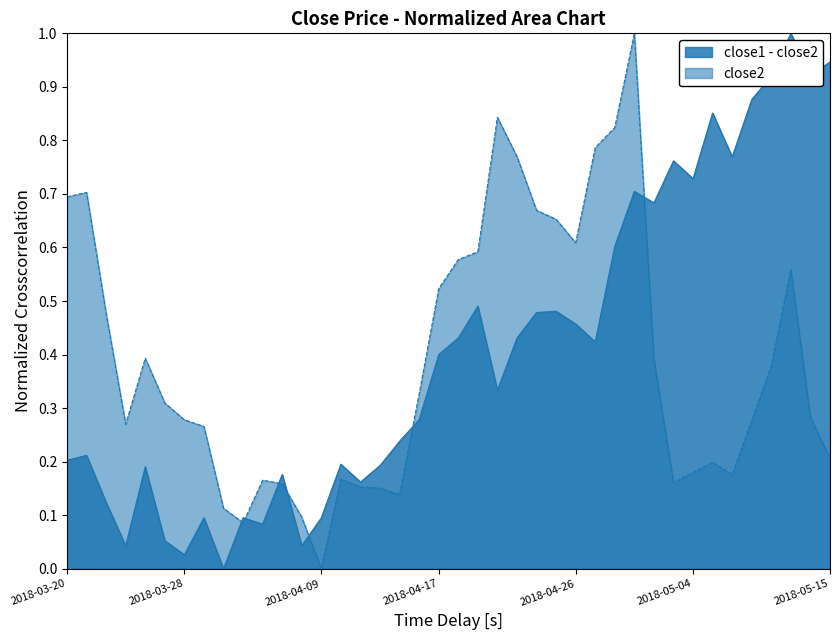

Count the number of data series in this chart.

2